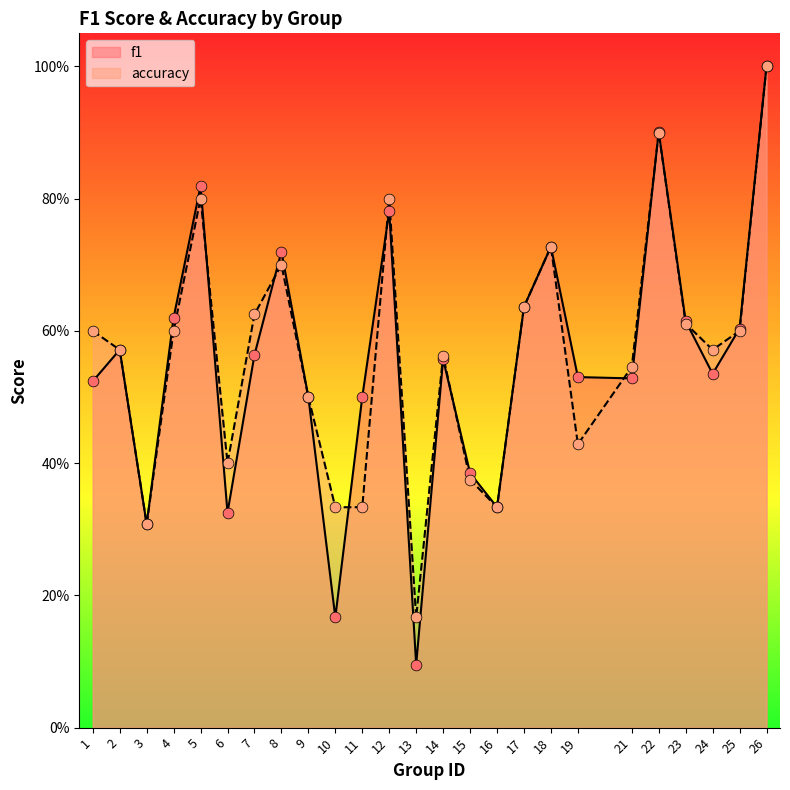

Which series contains the lowest Y value?

f1